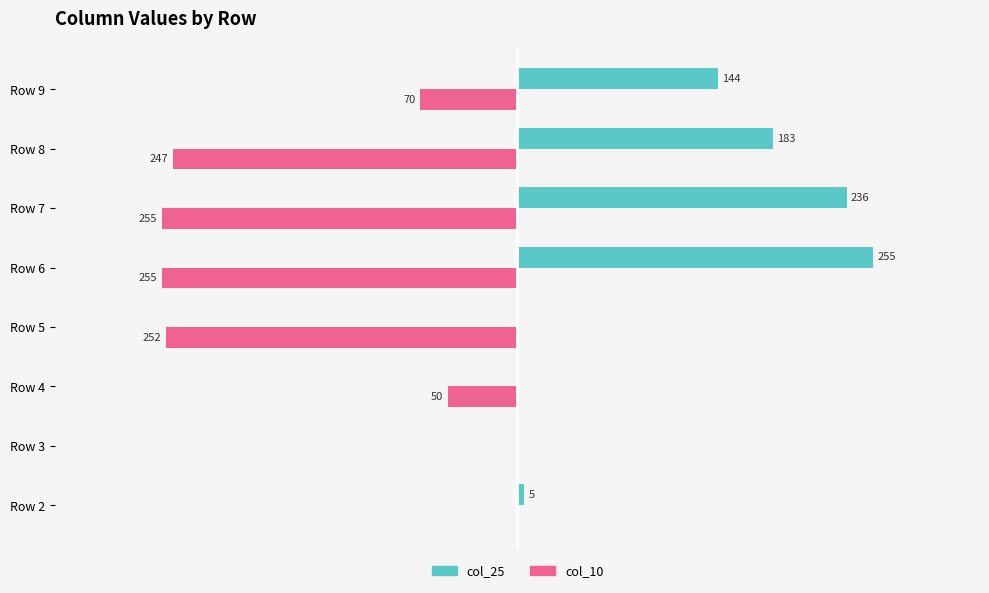

At which label is col_25 closest to 127?

Row 9